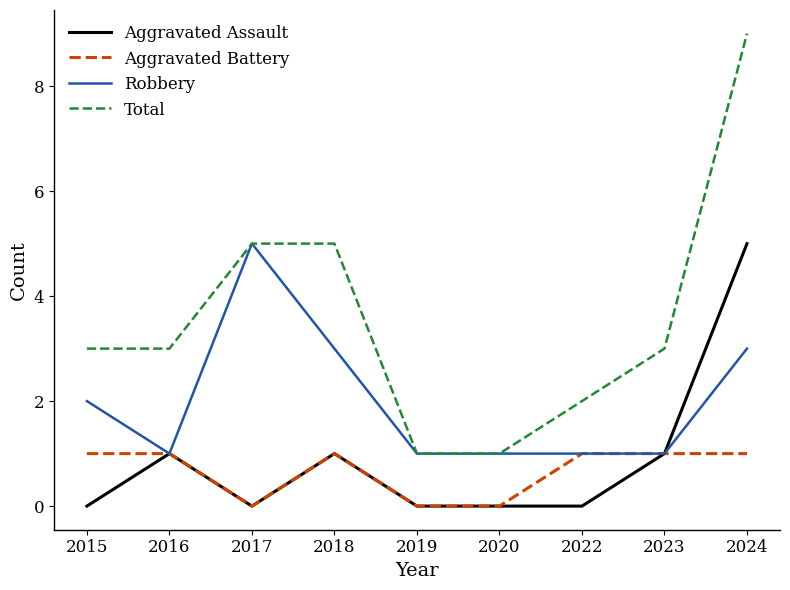

What value does the Aggravated Assault series have at 2024?

5